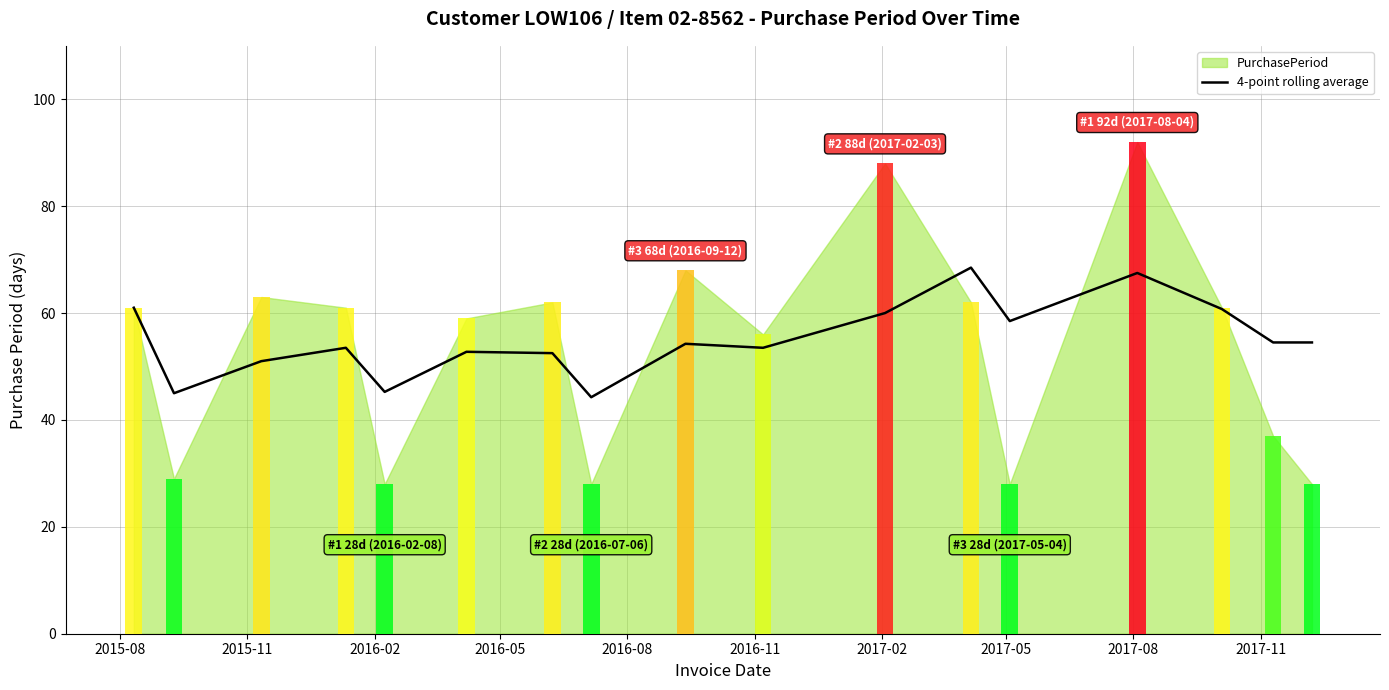

Is it true that the value at 2017-02 is 81.7?

False